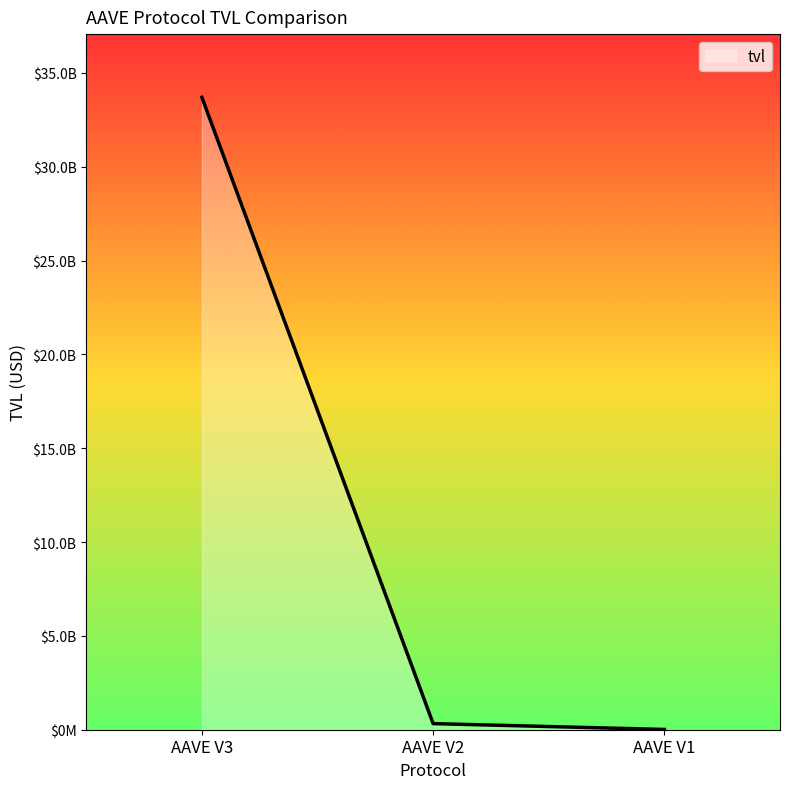

What is the maximum value shown in the chart?

33700486660.1